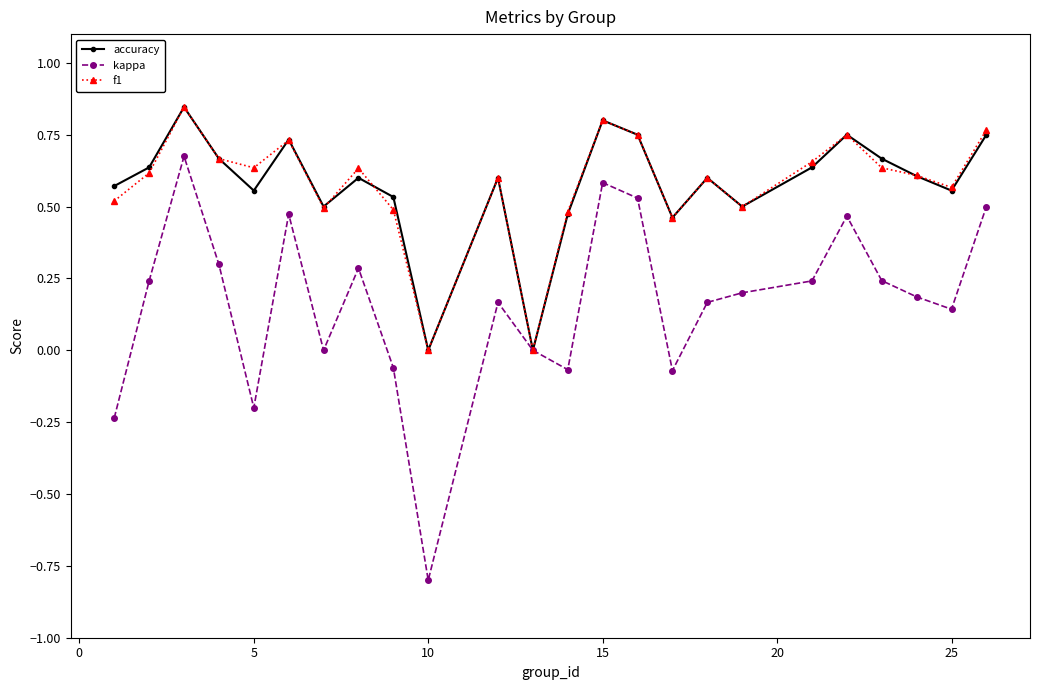

Which series has the largest range (max minus min)?

kappa